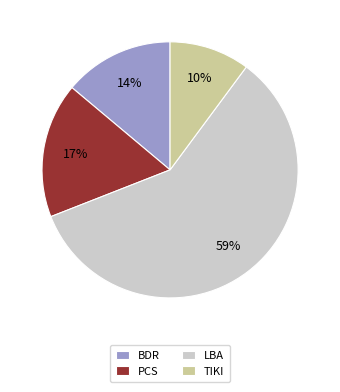

True or false: BDR accounts for 1% of the total.

False